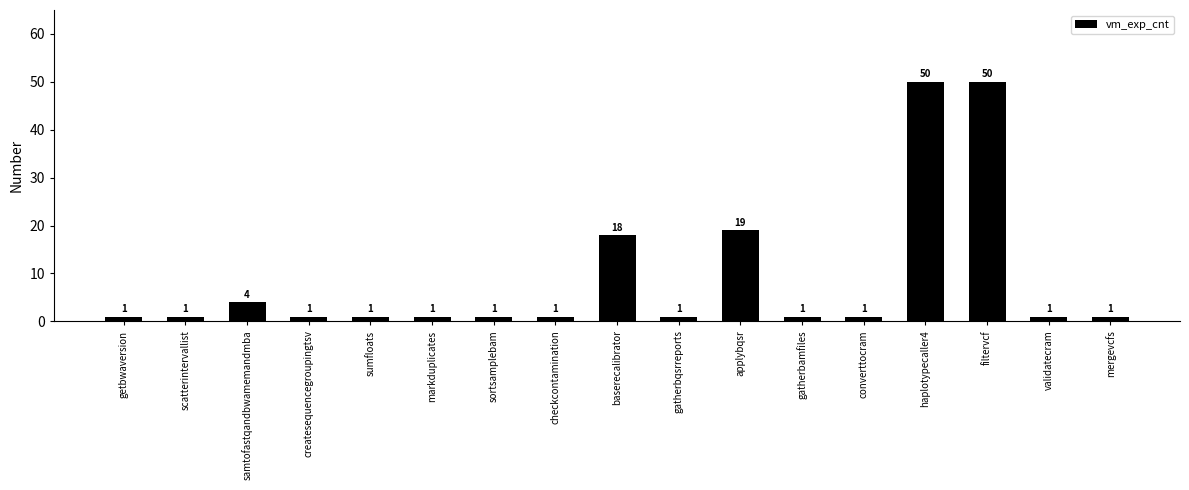

What is the sum of the values at sumfloats and scatterintervallist?

2